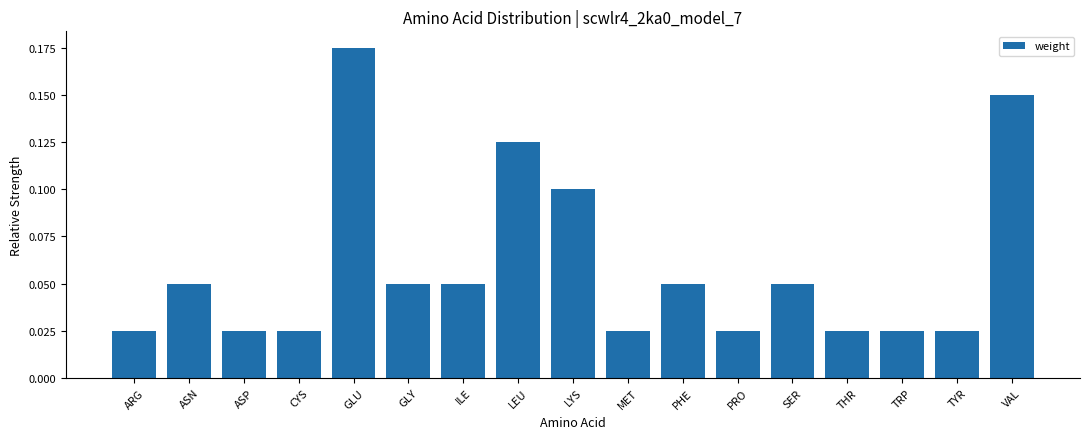

What is the label of the 1st bar from the right?

VAL